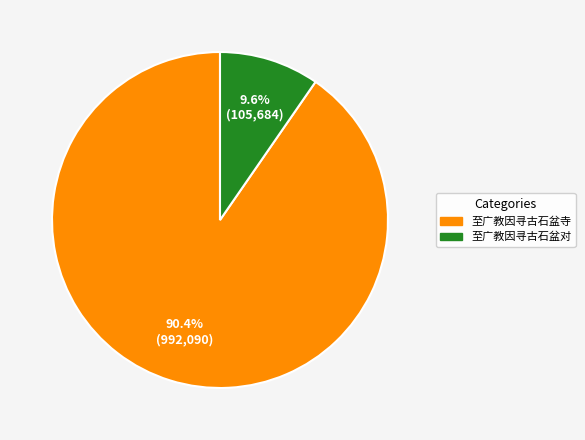

To the nearest percent, what is the combined percentage of 至广教因寻古石盆寺 and 至广教因寻古石盆对?

100%